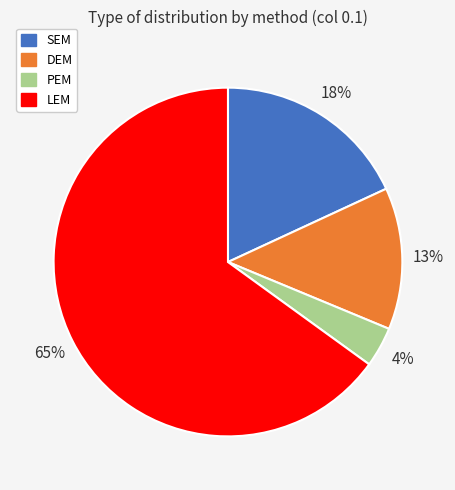

Does any single category account for the majority?

Yes